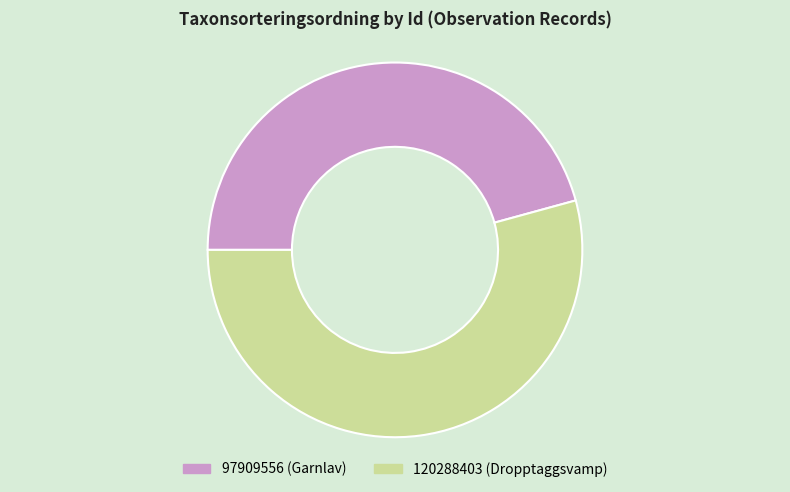

Is there any slice that represents more than half of the pie?

Yes